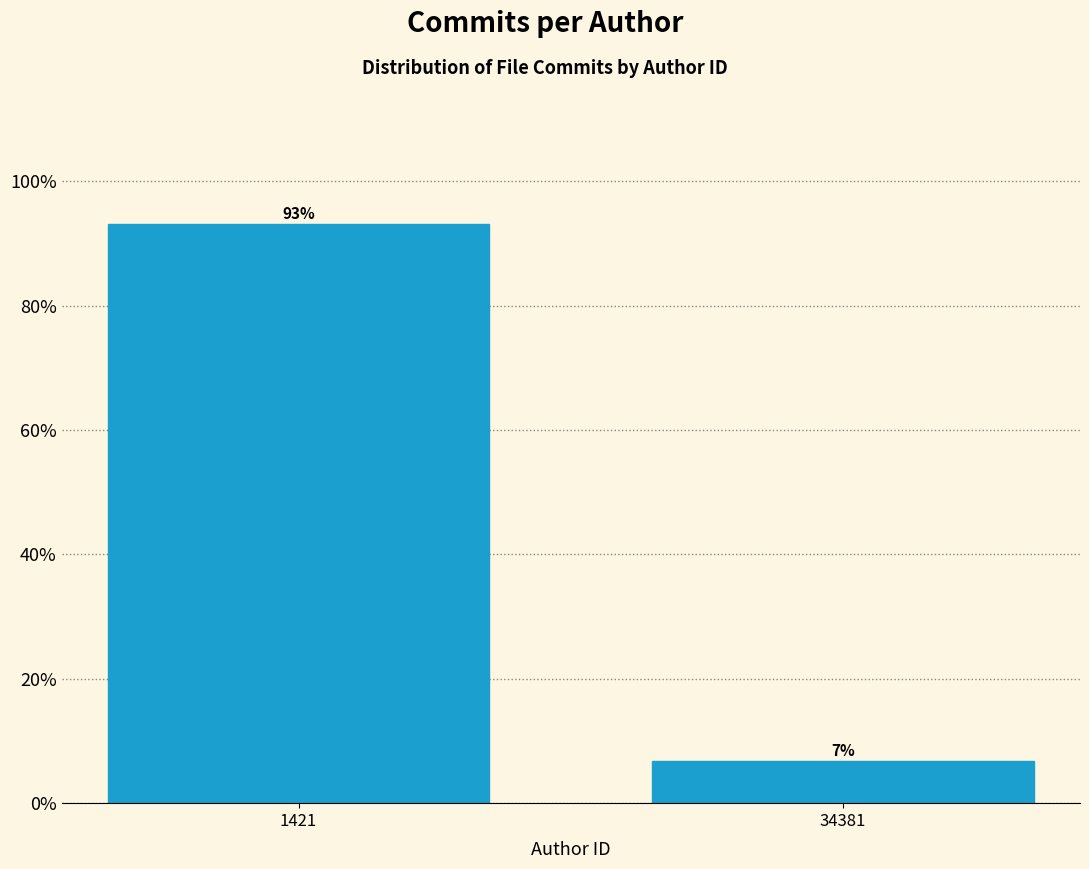

Which has a higher value, 34381 or 1421?

1421